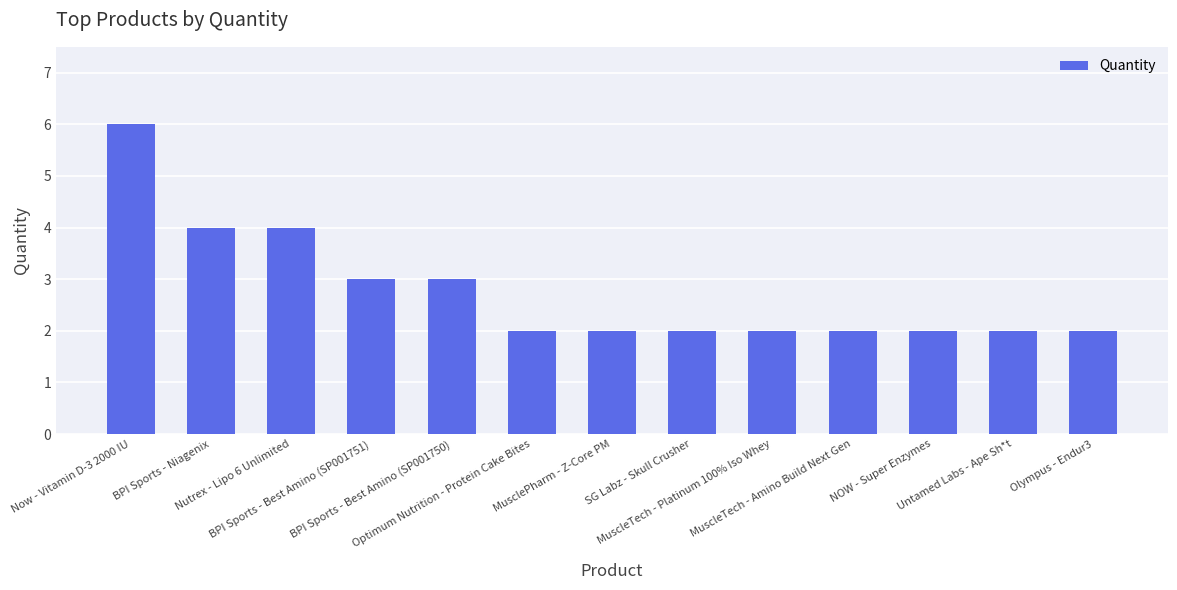

How many data points does each series have?

13